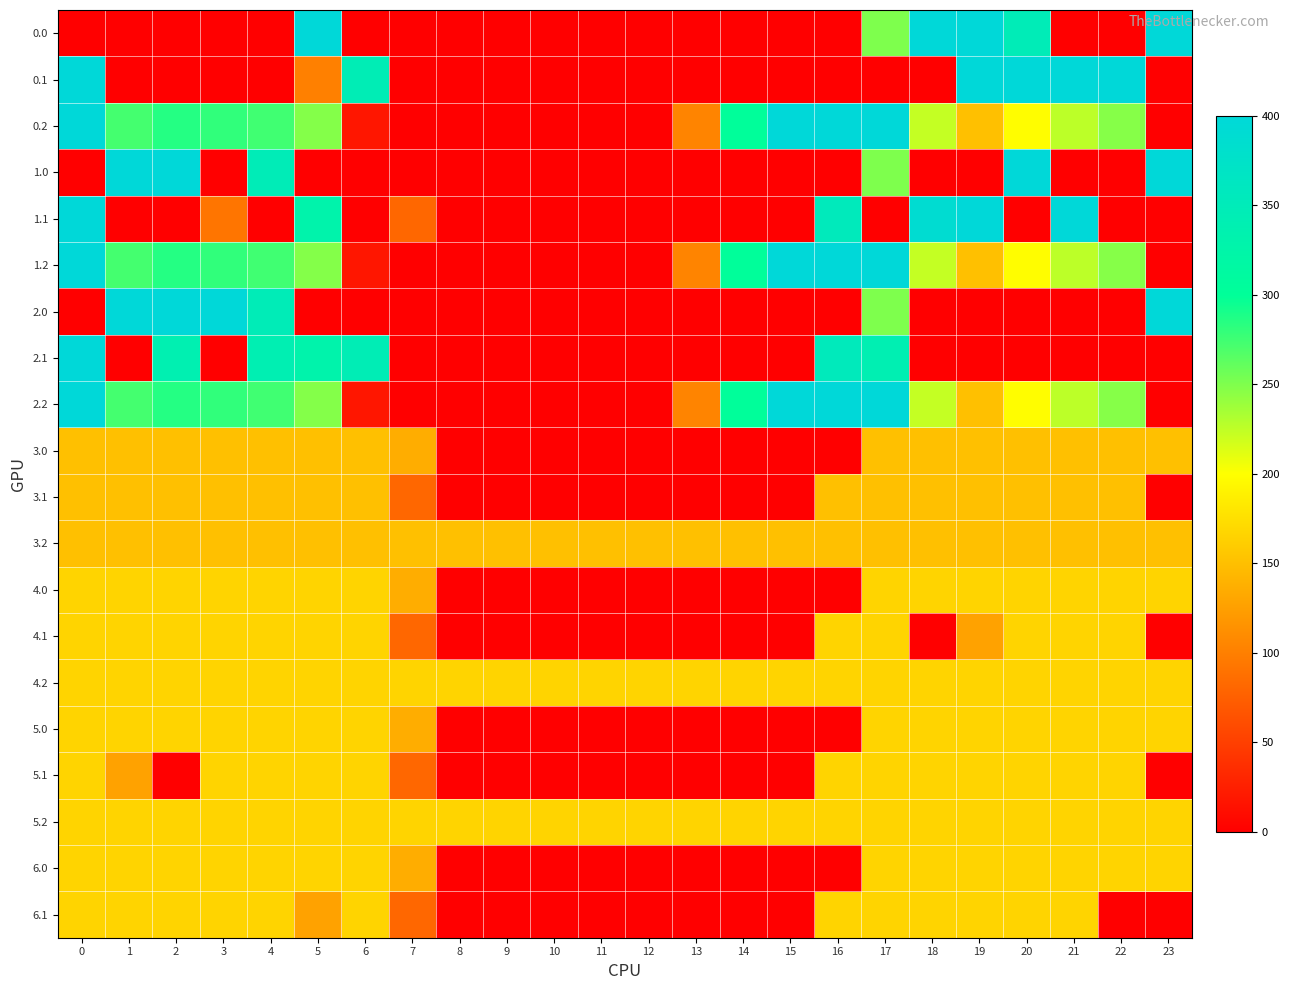

What is the spread (max minus min) of values at 13?

167.0